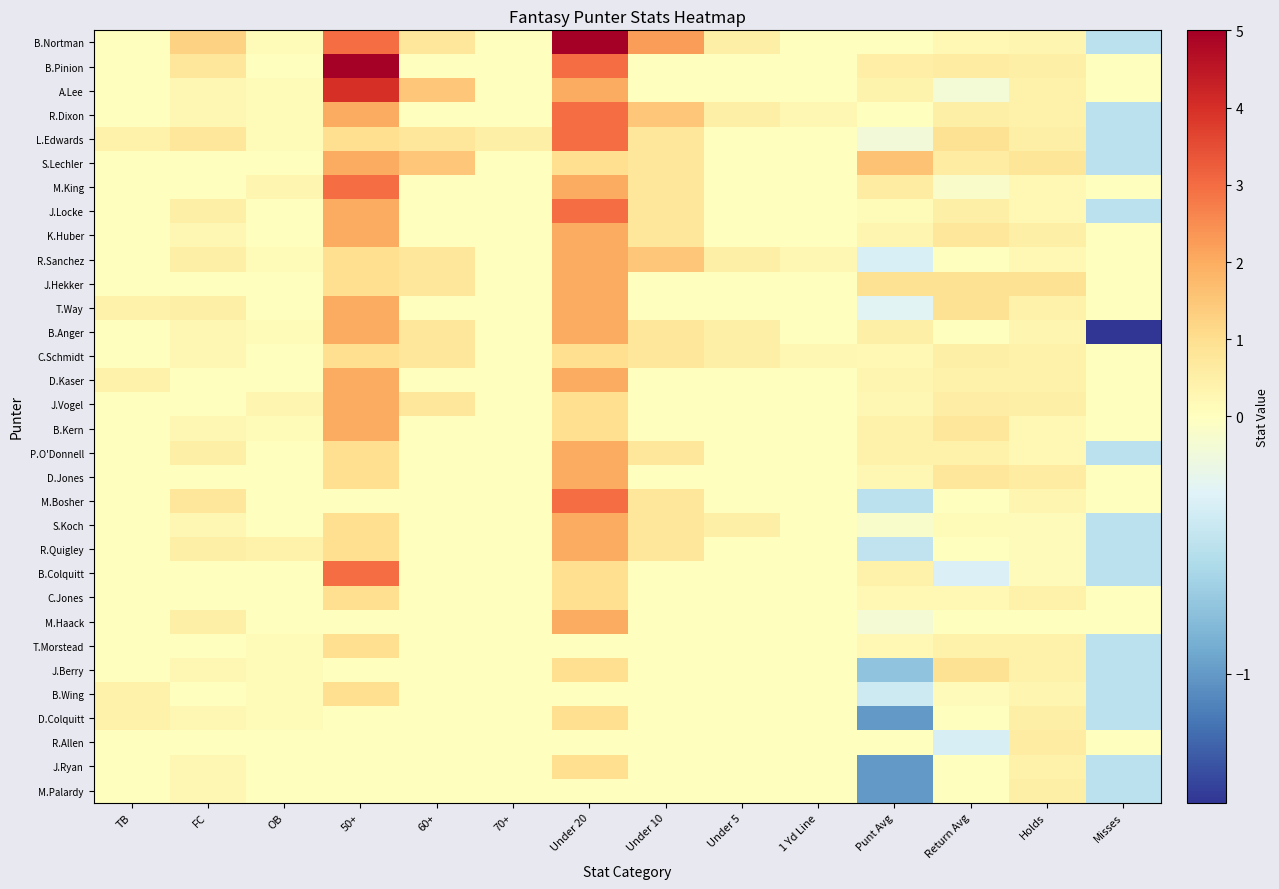

Reading left to right, extract all data points from this chart.

B.Nortman: TB=0.0	FC=1.2	OB=0.1	50+=3.0	60+=0.8	70+=0.0	Under 20=5.0	Under 10=2.2	Under 5=0.5	1 Yd Line=0.0	Punt Avg=0.0	Return Avg=0.2	Holds=0.3	Misses=-0.5
B.Pinion: TB=0.0	FC=0.8	OB=0.0	50+=5.0	60+=0.0	70+=0.0	Under 20=3.0	Under 10=0.0	Under 5=0.0	1 Yd Line=0.0	Punt Avg=0.5	Return Avg=0.6	Holds=0.5	Misses=0.0
A.Lee: TB=0.0	FC=0.2	OB=0.1	50+=4.0	60+=1.5	70+=0.0	Under 20=2.0	Under 10=0.0	Under 5=0.0	1 Yd Line=0.0	Punt Avg=0.4	Return Avg=-0.1	Holds=0.4	Misses=0.0
R.Dixon: TB=0.0	FC=0.2	OB=0.1	50+=2.0	60+=0.0	70+=0.0	Under 20=3.0	Under 10=1.5	Under 5=0.5	1 Yd Line=0.2	Punt Avg=0.0	Return Avg=0.5	Holds=0.4	Misses=-0.5
L.Edwards: TB=0.4	FC=0.8	OB=0.1	50+=1.0	60+=0.8	70+=0.5	Under 20=3.0	Under 10=0.8	Under 5=0.0	1 Yd Line=0.0	Punt Avg=-0.1	Return Avg=0.9	Holds=0.5	Misses=-0.5
S.Lechler: TB=0.0	FC=0.0	OB=0.0	50+=2.0	60+=1.5	70+=0.0	Under 20=1.0	Under 10=0.8	Under 5=0.0	1 Yd Line=0.0	Punt Avg=1.6	Return Avg=0.6	Holds=0.8	Misses=-0.5
M.King: TB=0.0	FC=0.0	OB=0.3	50+=3.0	60+=0.0	70+=0.0	Under 20=2.0	Under 10=0.8	Under 5=0.0	1 Yd Line=0.0	Punt Avg=0.6	Return Avg=-0.1	Holds=0.2	Misses=0.0
J.Locke: TB=0.0	FC=0.5	OB=0.0	50+=2.0	60+=0.0	70+=0.0	Under 20=3.0	Under 10=0.8	Under 5=0.0	1 Yd Line=0.0	Punt Avg=0.1	Return Avg=0.5	Holds=0.2	Misses=-0.5
K.Huber: TB=0.0	FC=0.2	OB=0.0	50+=2.0	60+=0.0	70+=0.0	Under 20=2.0	Under 10=0.8	Under 5=0.0	1 Yd Line=0.0	Punt Avg=0.3	Return Avg=0.8	Holds=0.5	Misses=0.0
R.Sanchez: TB=0.0	FC=0.5	OB=0.1	50+=1.0	60+=0.8	70+=0.0	Under 20=2.0	Under 10=1.5	Under 5=0.5	1 Yd Line=0.2	Punt Avg=-0.3	Return Avg=0.0	Holds=0.2	Misses=0.0
J.Hekker: TB=0.0	FC=0.0	OB=0.0	50+=1.0	60+=0.8	70+=0.0	Under 20=2.0	Under 10=0.0	Under 5=0.0	1 Yd Line=0.0	Punt Avg=0.9	Return Avg=0.9	Holds=0.9	Misses=0.0
T.Way: TB=0.4	FC=0.5	OB=0.0	50+=2.0	60+=0.0	70+=0.0	Under 20=2.0	Under 10=0.0	Under 5=0.0	1 Yd Line=0.0	Punt Avg=-0.3	Return Avg=0.9	Holds=0.4	Misses=0.0
B.Anger: TB=0.0	FC=0.2	OB=0.1	50+=2.0	60+=0.8	70+=0.0	Under 20=2.0	Under 10=0.8	Under 5=0.5	1 Yd Line=0.0	Punt Avg=0.5	Return Avg=0.0	Holds=0.3	Misses=-1.5
C.Schmidt: TB=0.0	FC=0.2	OB=0.0	50+=1.0	60+=0.8	70+=0.0	Under 20=1.0	Under 10=0.8	Under 5=0.5	1 Yd Line=0.2	Punt Avg=0.2	Return Avg=0.5	Holds=0.4	Misses=0.0
D.Kaser: TB=0.4	FC=0.0	OB=0.0	50+=2.0	60+=0.0	70+=0.0	Under 20=2.0	Under 10=0.0	Under 5=0.0	1 Yd Line=0.0	Punt Avg=0.3	Return Avg=0.4	Holds=0.4	Misses=0.0
J.Vogel: TB=0.0	FC=0.0	OB=0.3	50+=2.0	60+=0.8	70+=0.0	Under 20=1.0	Under 10=0.0	Under 5=0.0	1 Yd Line=0.0	Punt Avg=0.3	Return Avg=0.6	Holds=0.5	Misses=0.0
B.Kern: TB=0.0	FC=0.2	OB=0.1	50+=2.0	60+=0.0	70+=0.0	Under 20=1.0	Under 10=0.0	Under 5=0.0	1 Yd Line=0.0	Punt Avg=0.4	Return Avg=0.8	Holds=0.2	Misses=0.0
P.O'Donnell: TB=0.0	FC=0.5	OB=0.0	50+=1.0	60+=0.0	70+=0.0	Under 20=2.0	Under 10=0.8	Under 5=0.0	1 Yd Line=0.0	Punt Avg=0.4	Return Avg=0.4	Holds=0.2	Misses=-0.5
D.Jones: TB=0.0	FC=0.0	OB=0.0	50+=1.0	60+=0.0	70+=0.0	Under 20=2.0	Under 10=0.0	Under 5=0.0	1 Yd Line=0.0	Punt Avg=0.2	Return Avg=0.8	Holds=0.6	Misses=0.0
M.Bosher: TB=0.0	FC=0.8	OB=0.0	50+=0.0	60+=0.0	70+=0.0	Under 20=3.0	Under 10=0.8	Under 5=0.0	1 Yd Line=0.0	Punt Avg=-0.5	Return Avg=0.0	Holds=0.3	Misses=0.0
S.Koch: TB=0.0	FC=0.2	OB=0.0	50+=1.0	60+=0.0	70+=0.0	Under 20=2.0	Under 10=0.8	Under 5=0.5	1 Yd Line=0.0	Punt Avg=-0.1	Return Avg=0.1	Holds=0.1	Misses=-0.5
R.Quigley: TB=0.0	FC=0.5	OB=0.5	50+=1.0	60+=0.0	70+=0.0	Under 20=2.0	Under 10=0.8	Under 5=0.0	1 Yd Line=0.0	Punt Avg=-0.5	Return Avg=0.0	Holds=0.1	Misses=-0.5
B.Colquitt: TB=0.0	FC=0.0	OB=0.0	50+=3.0	60+=0.0	70+=0.0	Under 20=1.0	Under 10=0.0	Under 5=0.0	1 Yd Line=0.0	Punt Avg=0.4	Return Avg=-0.3	Holds=0.1	Misses=-0.5
C.Jones: TB=0.0	FC=0.0	OB=0.0	50+=1.0	60+=0.0	70+=0.0	Under 20=1.0	Under 10=0.0	Under 5=0.0	1 Yd Line=0.0	Punt Avg=0.2	Return Avg=0.2	Holds=0.4	Misses=0.0
M.Haack: TB=0.0	FC=0.5	OB=0.0	50+=0.0	60+=0.0	70+=0.0	Under 20=2.0	Under 10=0.0	Under 5=0.0	1 Yd Line=0.0	Punt Avg=-0.1	Return Avg=0.0	Holds=0.0	Misses=0.0
T.Morstead: TB=0.0	FC=0.0	OB=0.1	50+=1.0	60+=0.0	70+=0.0	Under 20=0.0	Under 10=0.0	Under 5=0.0	1 Yd Line=0.0	Punt Avg=0.2	Return Avg=0.5	Holds=0.4	Misses=-0.5
J.Berry: TB=0.0	FC=0.2	OB=0.1	50+=0.0	60+=0.0	70+=0.0	Under 20=1.0	Under 10=0.0	Under 5=0.0	1 Yd Line=0.0	Punt Avg=-0.8	Return Avg=0.9	Holds=0.4	Misses=-0.5
B.Wing: TB=0.4	FC=0.0	OB=0.1	50+=1.0	60+=0.0	70+=0.0	Under 20=0.0	Under 10=0.0	Under 5=0.0	1 Yd Line=0.0	Punt Avg=-0.4	Return Avg=0.1	Holds=0.3	Misses=-0.5
D.Colquitt: TB=0.4	FC=0.2	OB=0.1	50+=0.0	60+=0.0	70+=0.0	Under 20=1.0	Under 10=0.0	Under 5=0.0	1 Yd Line=0.0	Punt Avg=-1.0	Return Avg=0.0	Holds=0.5	Misses=-0.5
R.Allen: TB=0.0	FC=0.0	OB=0.0	50+=0.0	60+=0.0	70+=0.0	Under 20=0.0	Under 10=0.0	Under 5=0.0	1 Yd Line=0.0	Punt Avg=0.0	Return Avg=-0.3	Holds=0.6	Misses=0.0
J.Ryan: TB=0.0	FC=0.2	OB=0.0	50+=0.0	60+=0.0	70+=0.0	Under 20=1.0	Under 10=0.0	Under 5=0.0	1 Yd Line=0.0	Punt Avg=-1.0	Return Avg=0.0	Holds=0.4	Misses=-0.5
M.Palardy: TB=0.0	FC=0.2	OB=0.0	50+=0.0	60+=0.0	70+=0.0	Under 20=0.0	Under 10=0.0	Under 5=0.0	1 Yd Line=0.0	Punt Avg=-1.0	Return Avg=0.0	Holds=0.5	Misses=-0.5